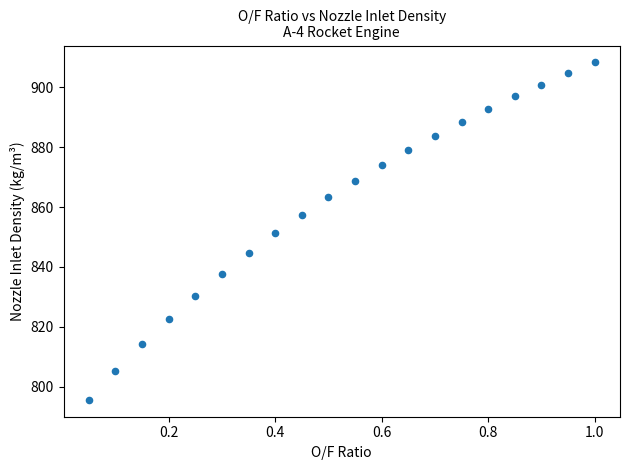

What is the range of X values (max minus min)?

0.9